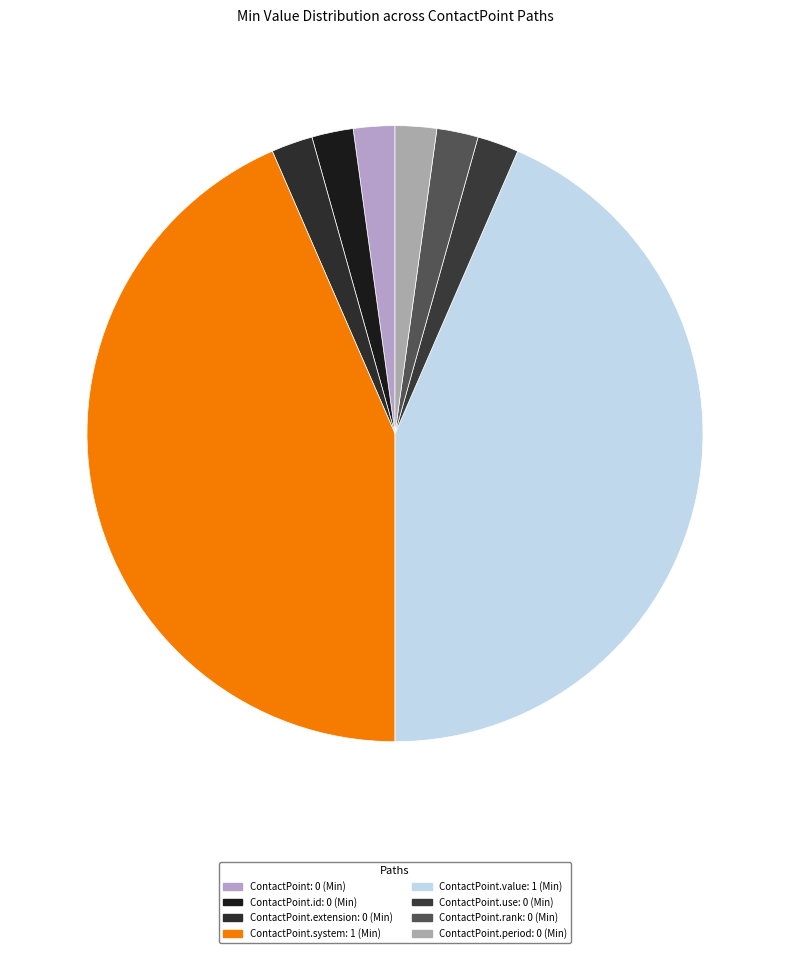

Count the number of slices in the pie.

8